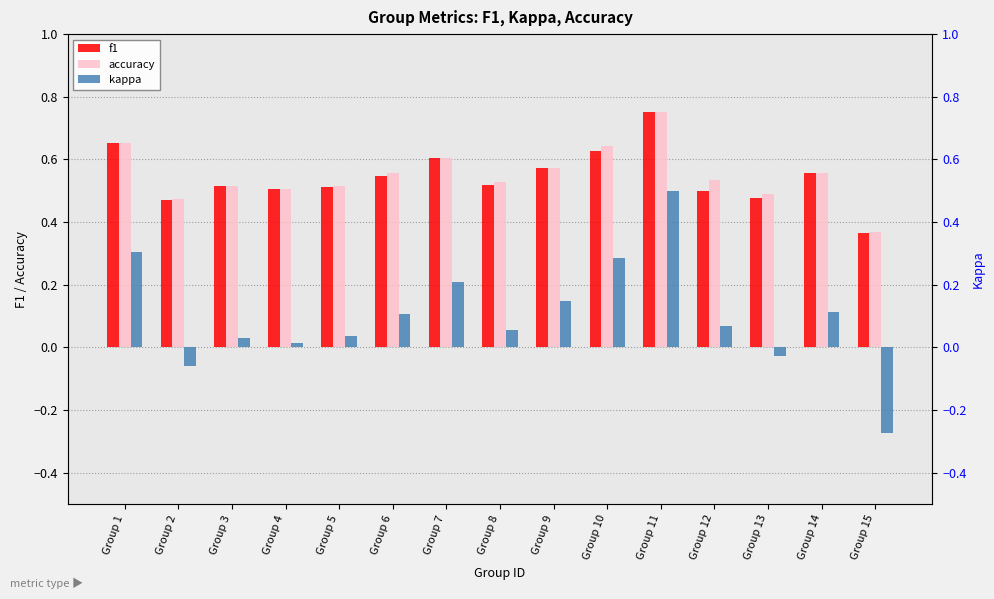

What is the total value across all series at Group 2?

0.9